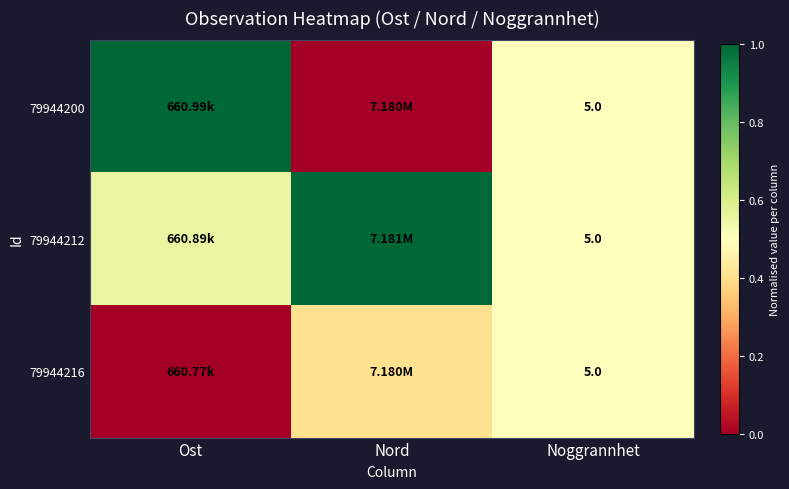

Rank the series by their maximum value, from lowest to highest.

79944216, 79944200, 79944212